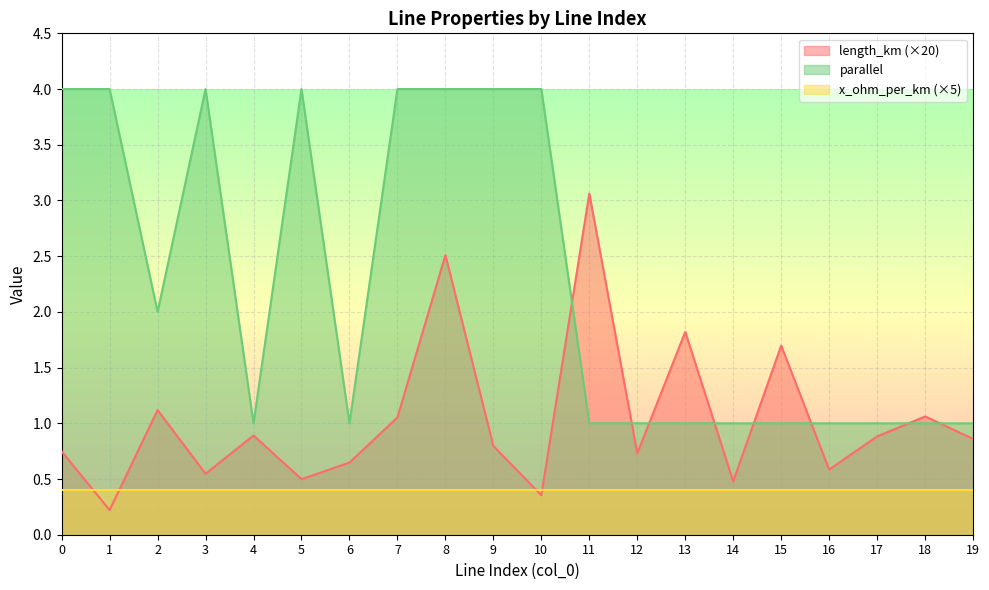

What are all the series names shown in the legend?

length_km (×20), parallel, x_ohm_per_km (×5)